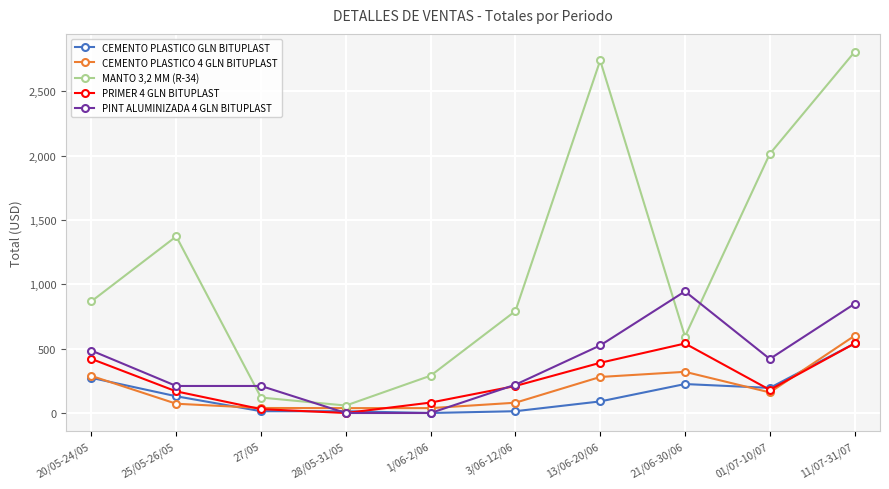

What position from the left is 11/07-31/07?

10